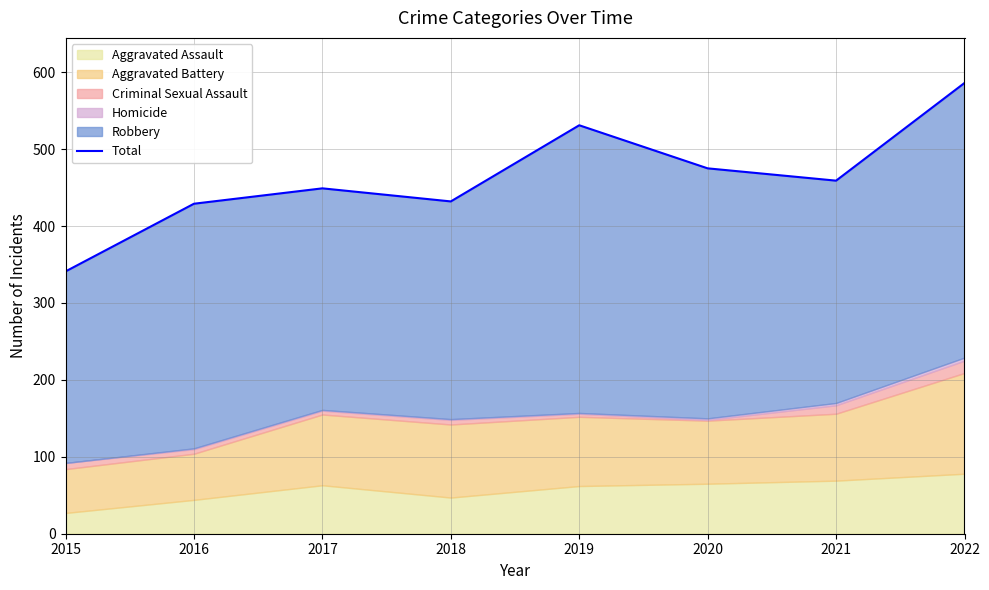

Rank the categories by value from lowest to highest.

2015, 2016, 2018, 2017, 2021, 2020, 2019, 2022